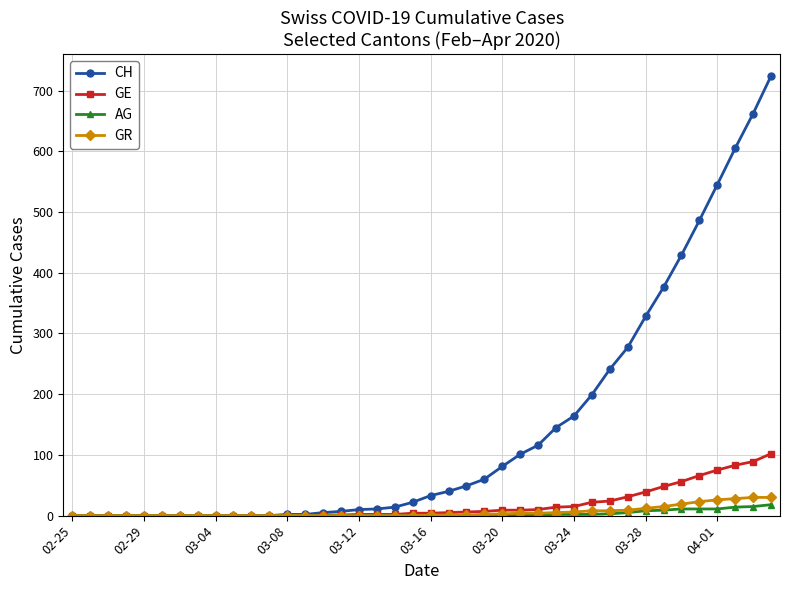

How many lines are shown in the chart?

4